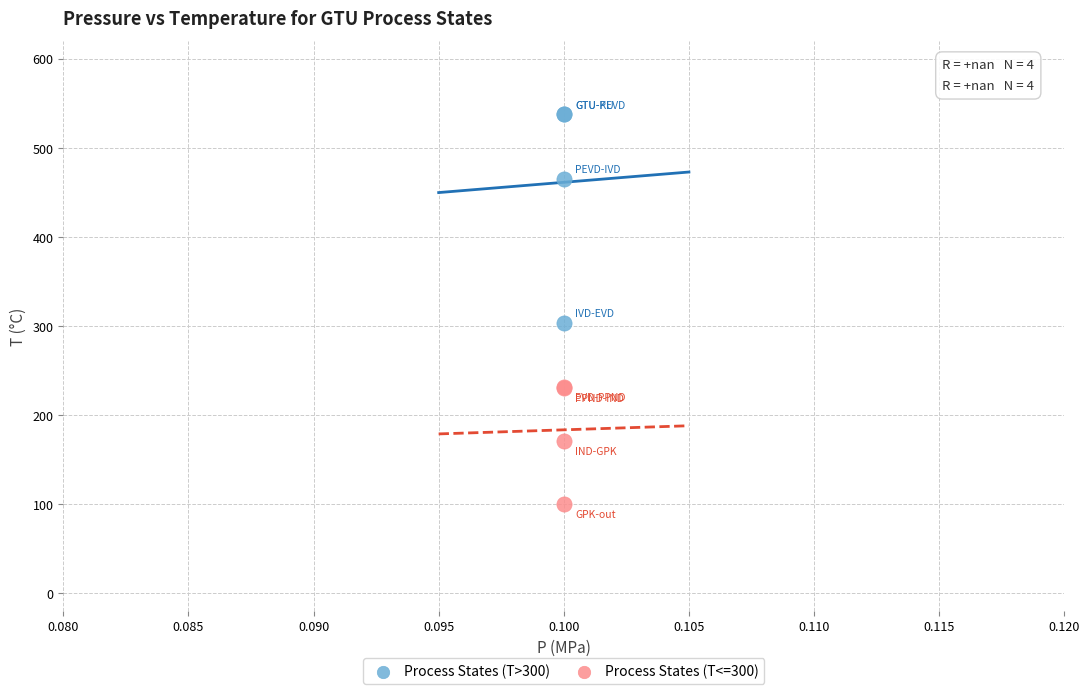

Which series reaches the minimum Y coordinate?

Process States (T<=300)